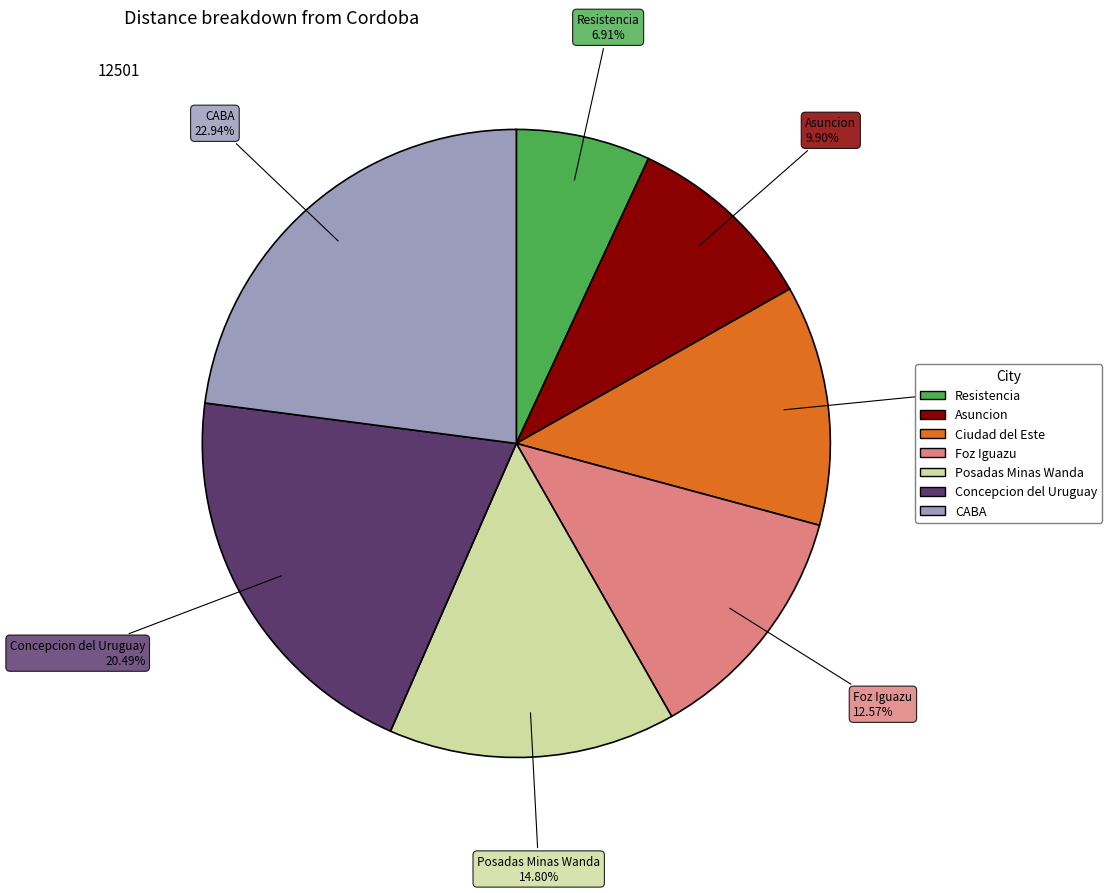

To the nearest percent, what is the average slice percentage?

14%